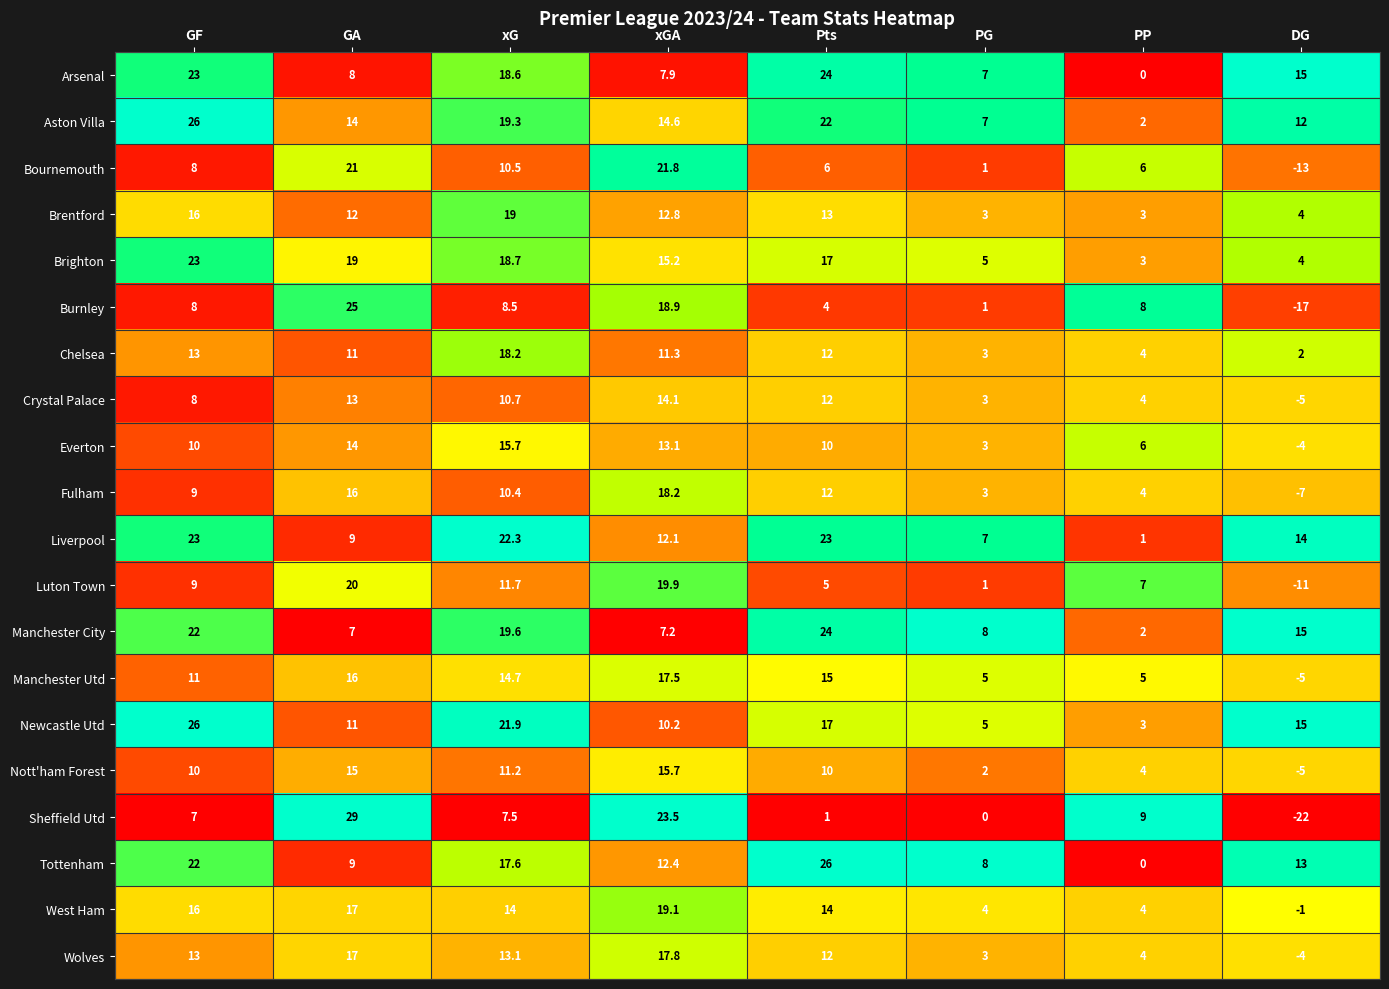

What is the difference between the second highest and second lowest values in the Nott'ham Forest series?

13.0